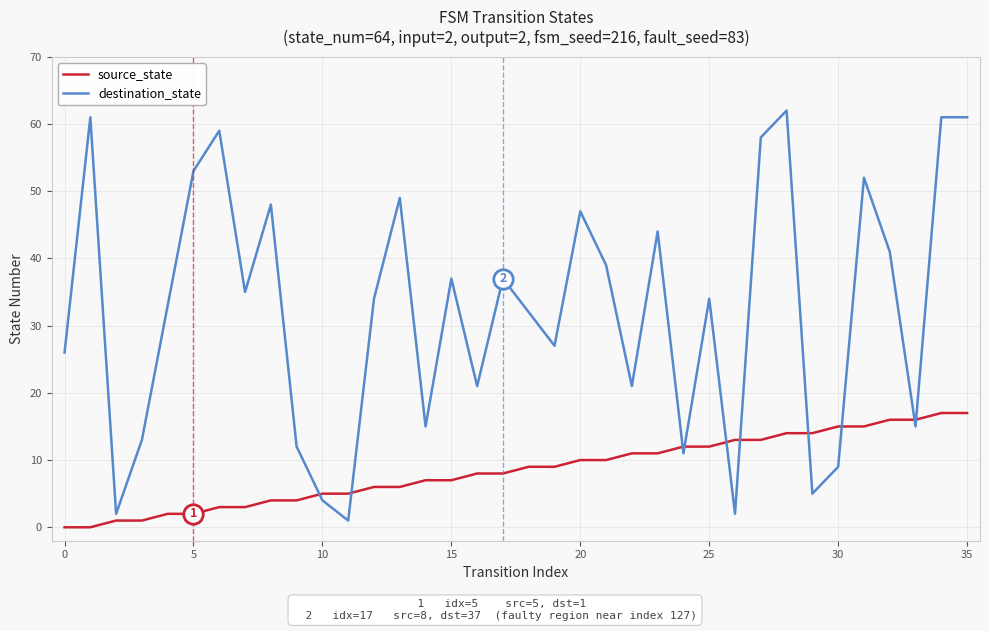

How many categories are shown in the chart?

36